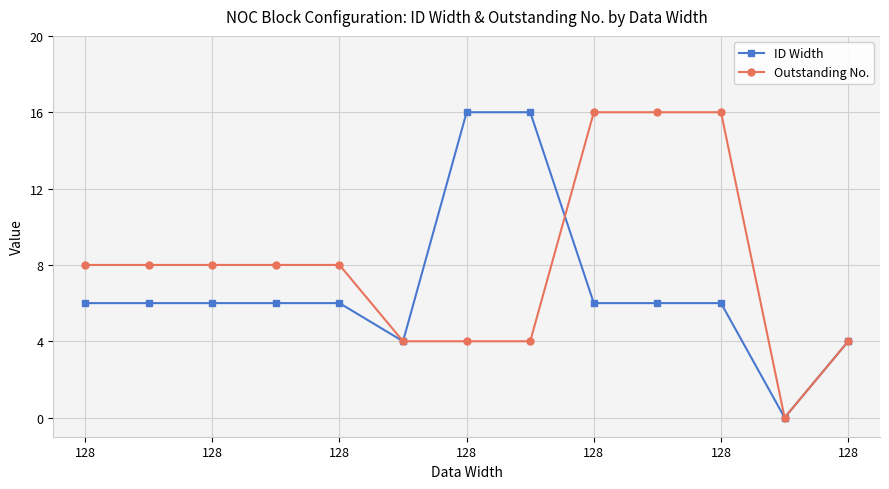

What is the value of the ID Width point at the 7th from the left?

16